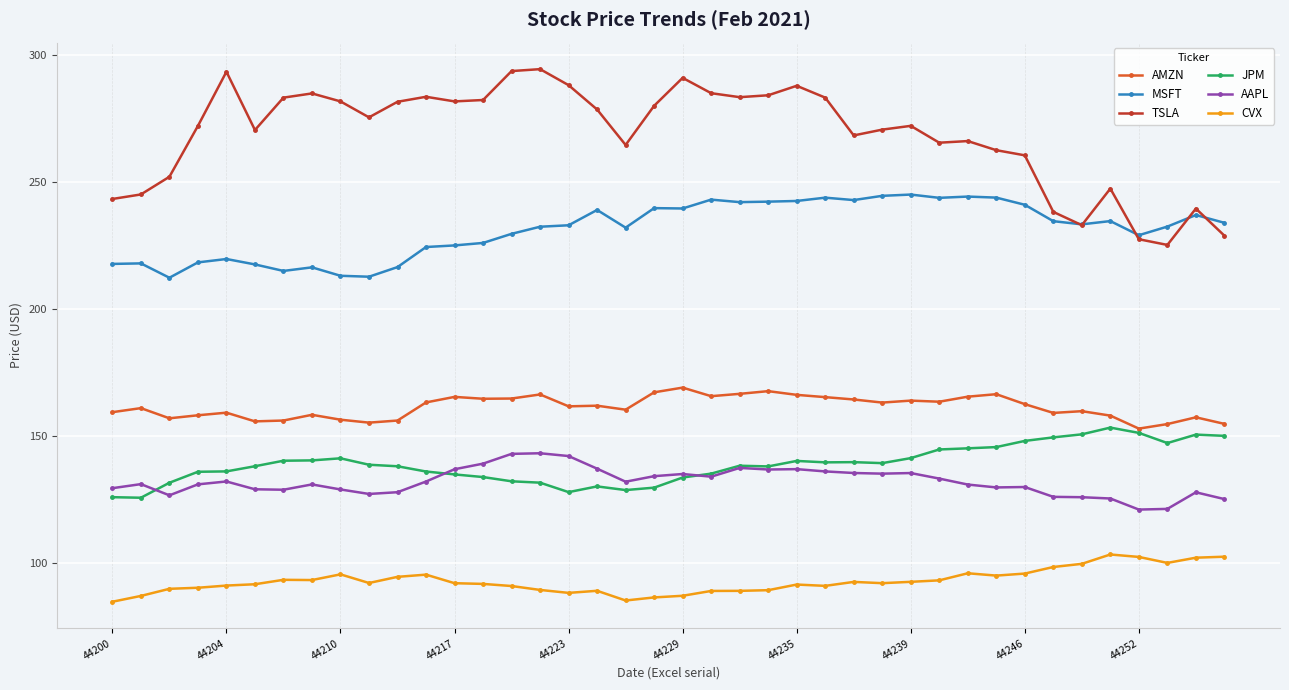

How many lines are shown in the chart?

6